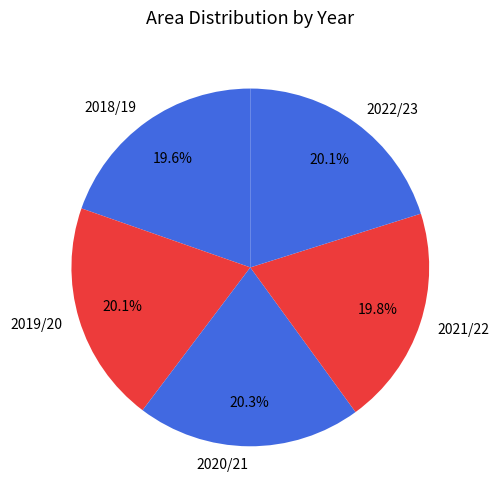

Does 2018/19 account for over 50% of the chart?

No